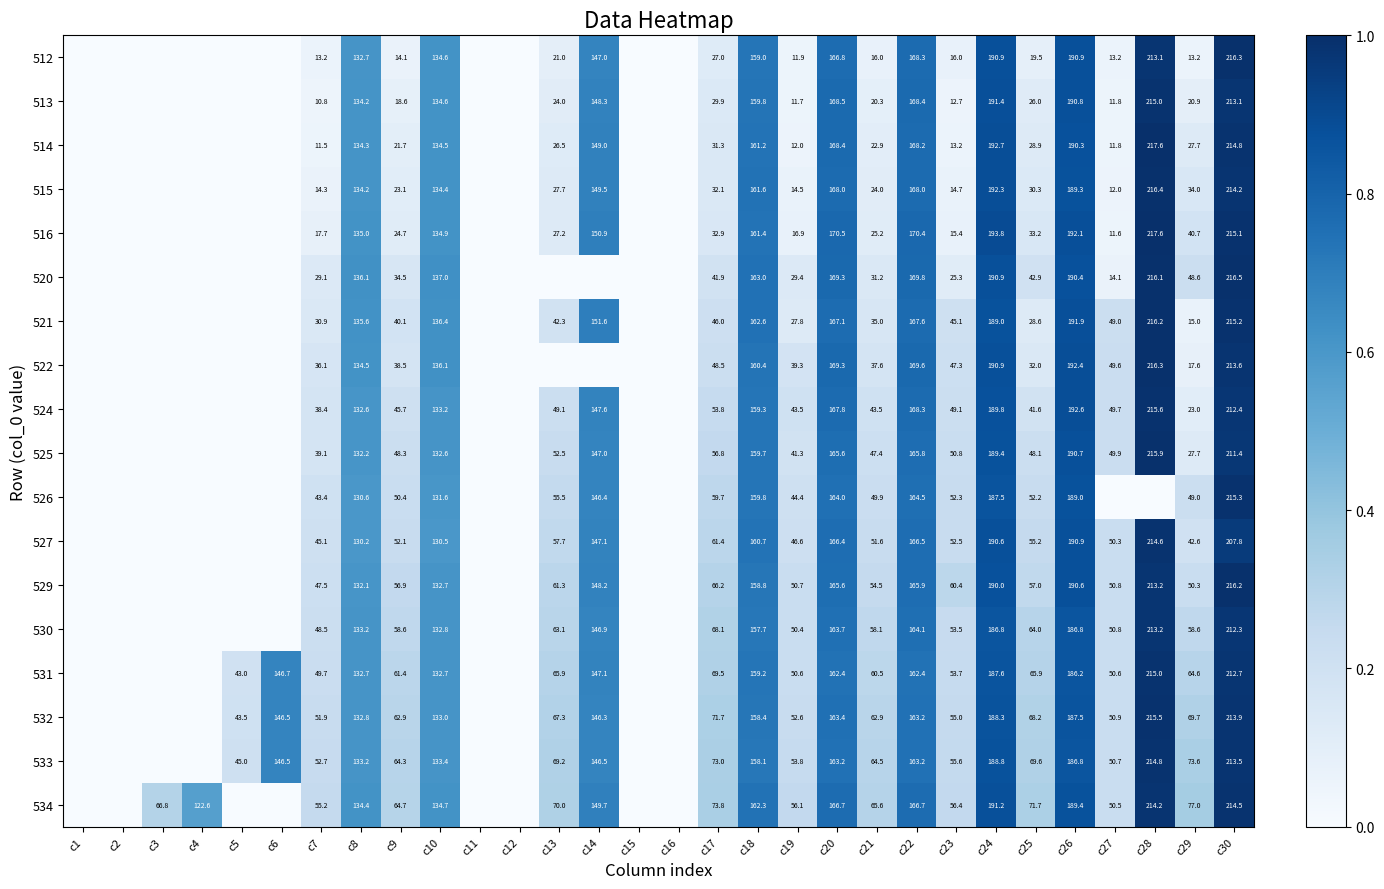

What is the difference between the highest and lowest values at c17?

46.8